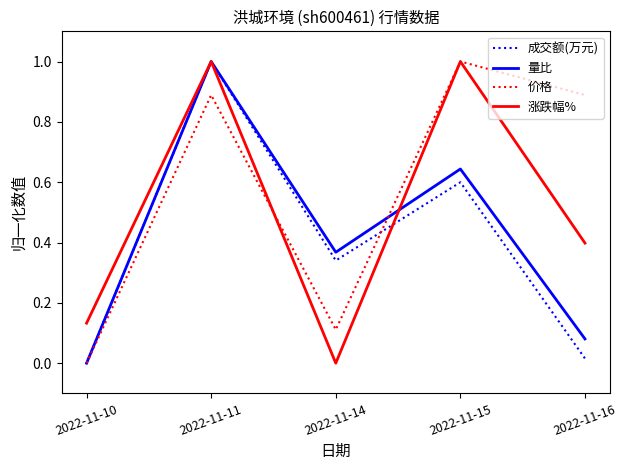

Which category has the lowest value in the 涨跌幅% series?

2022-11-14